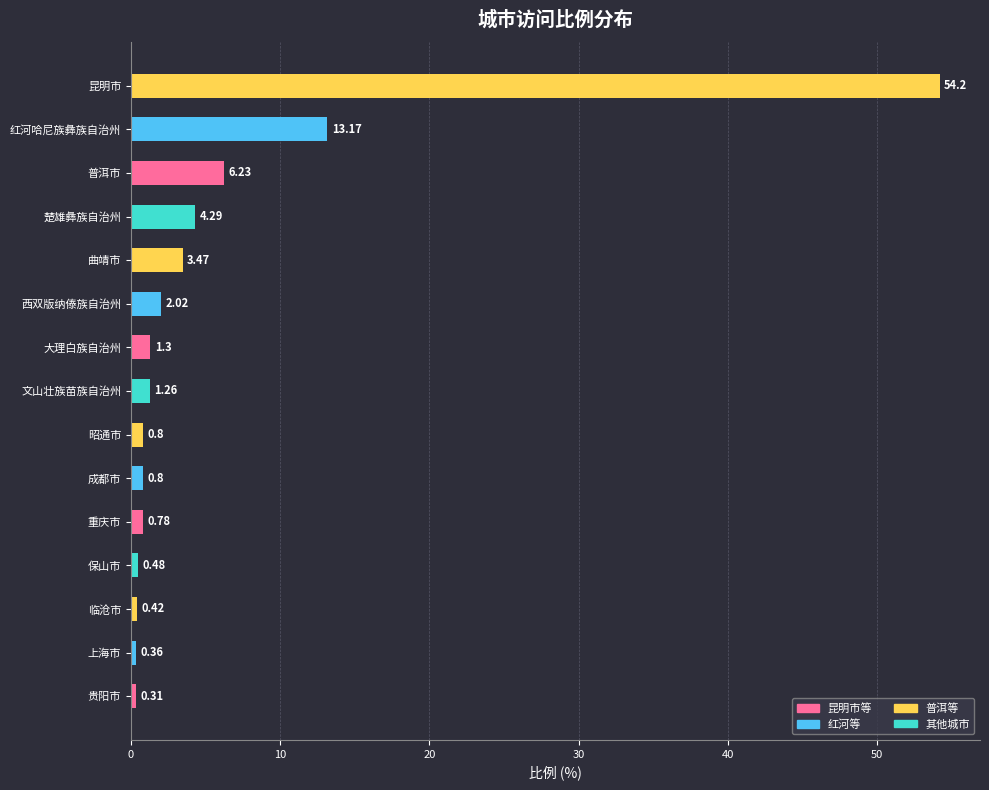

What is the difference between the values at 临沧市 and 文山壮族苗族自治州?

0.8